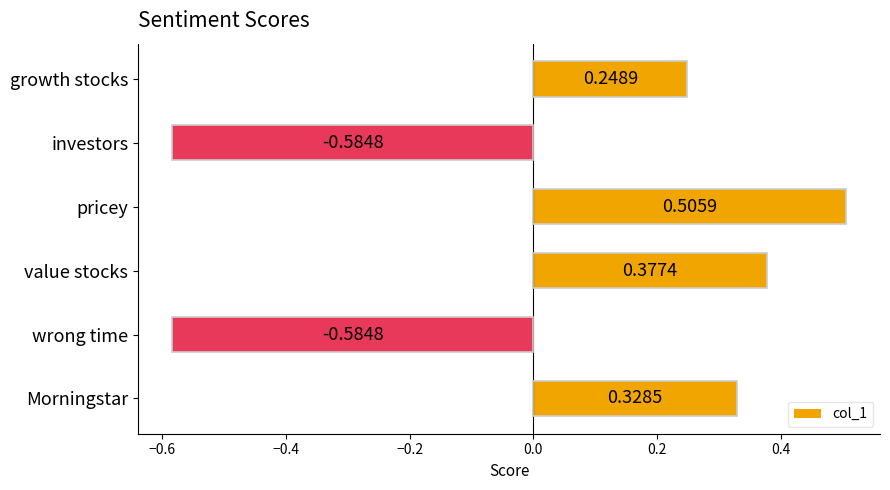

Which has a higher value, pricey or Morningstar?

pricey